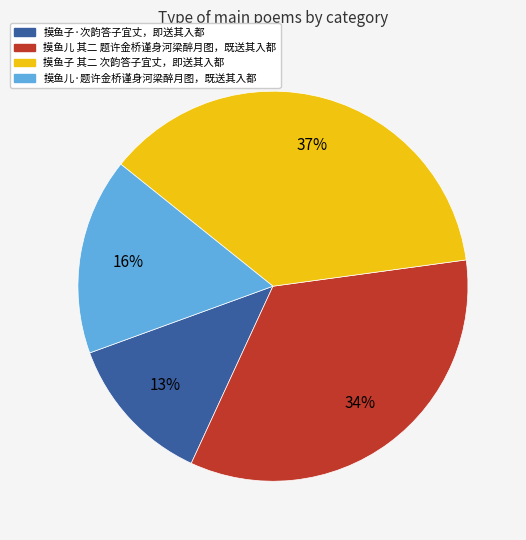

To the nearest percent, what portion does 摸鱼子·次韵答子宜丈，即送其入都 represent?

13%